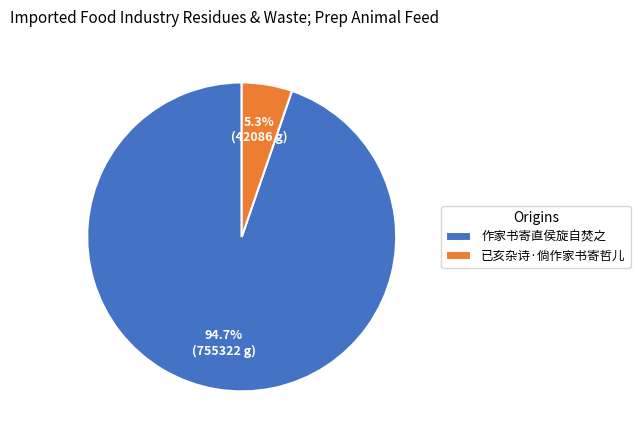

True or false: 作家书寄直侯旋自焚之 accounts for 95% of the total.

True